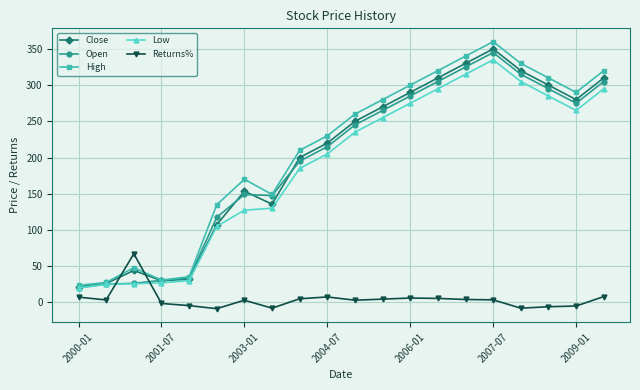

True or false: Open has more than 0 interior local peaks.

True